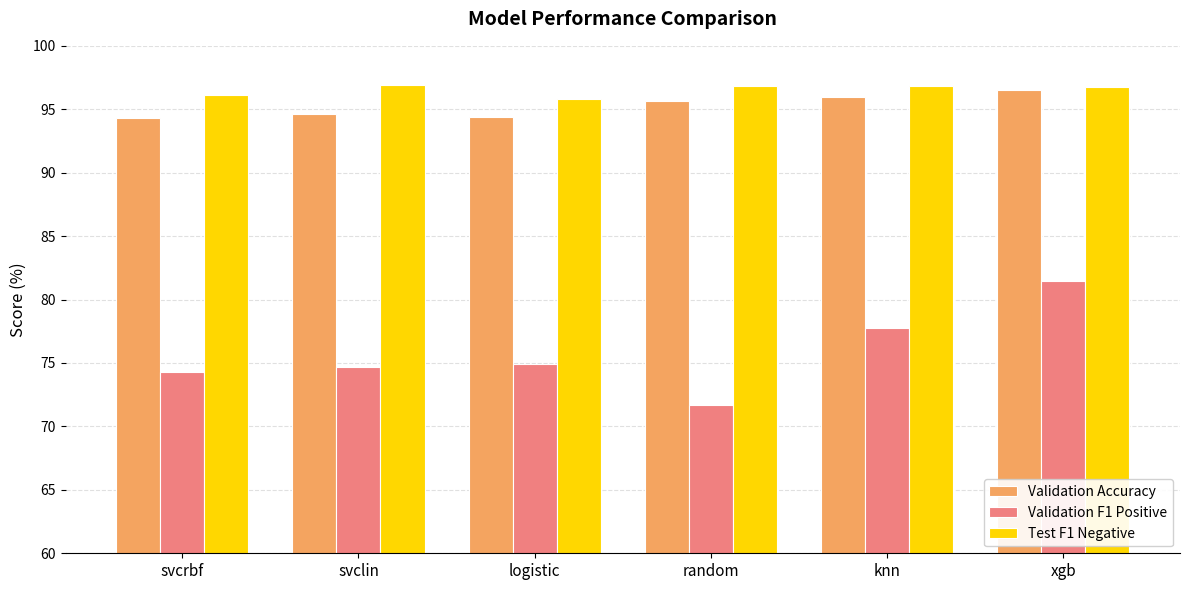

What position from the right is logistic?

4